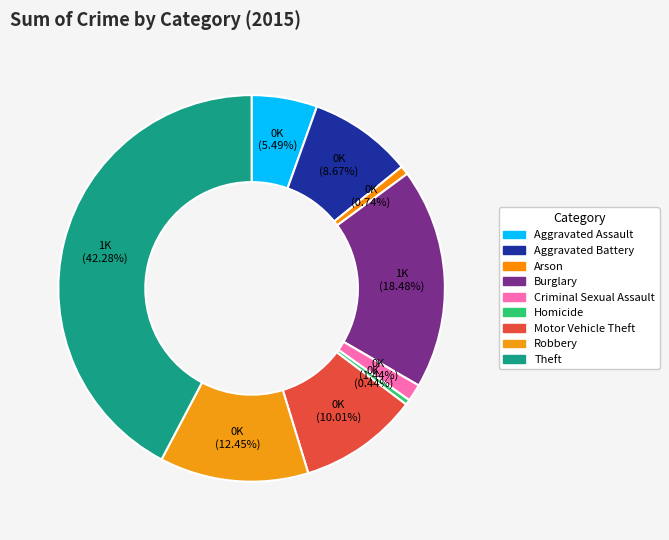

Is it true that Burglary is 18% of the pie?

True